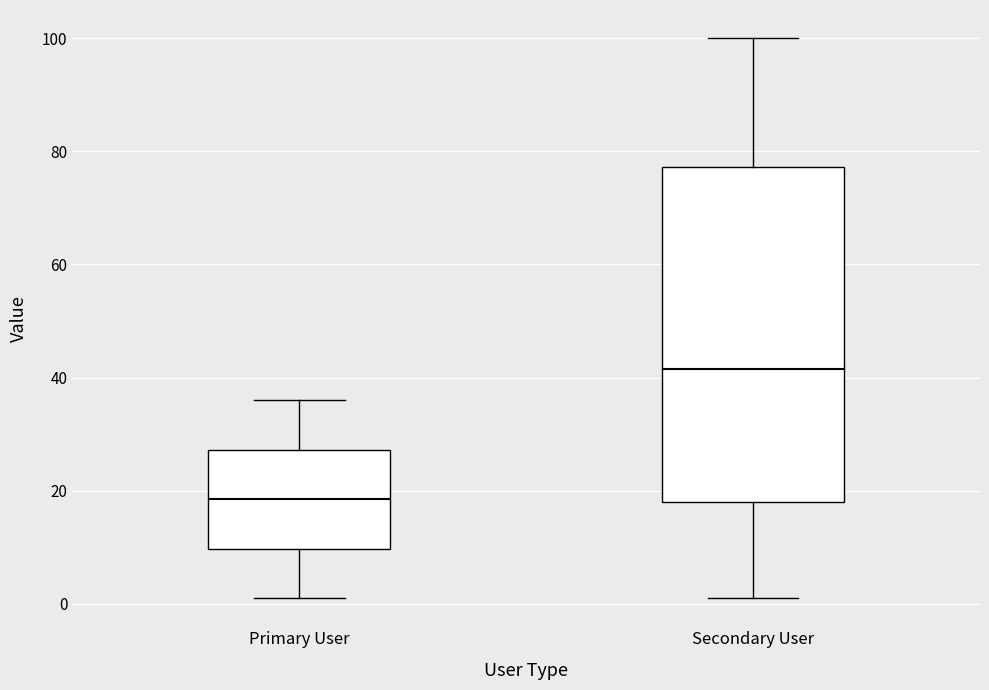

Where does the upper whisker of the box for Secondary User end on the y-axis? The values are not printed on the chart, so give them approximately, as read against the axis.

100